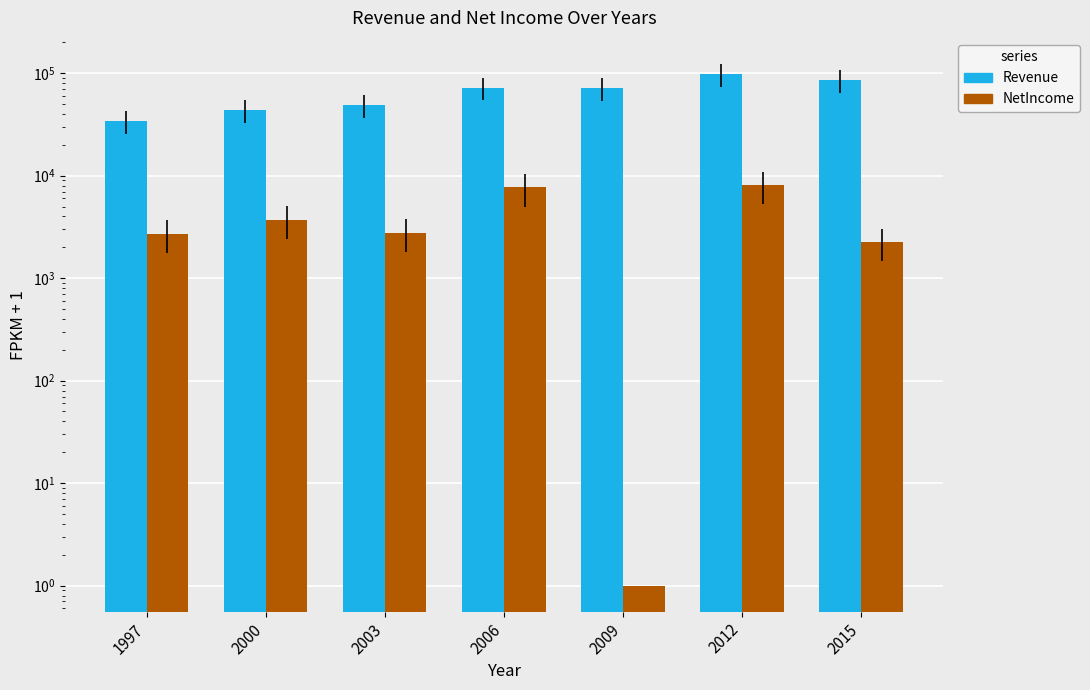

Is it true that Revenue equals 98529 at 2012?

True